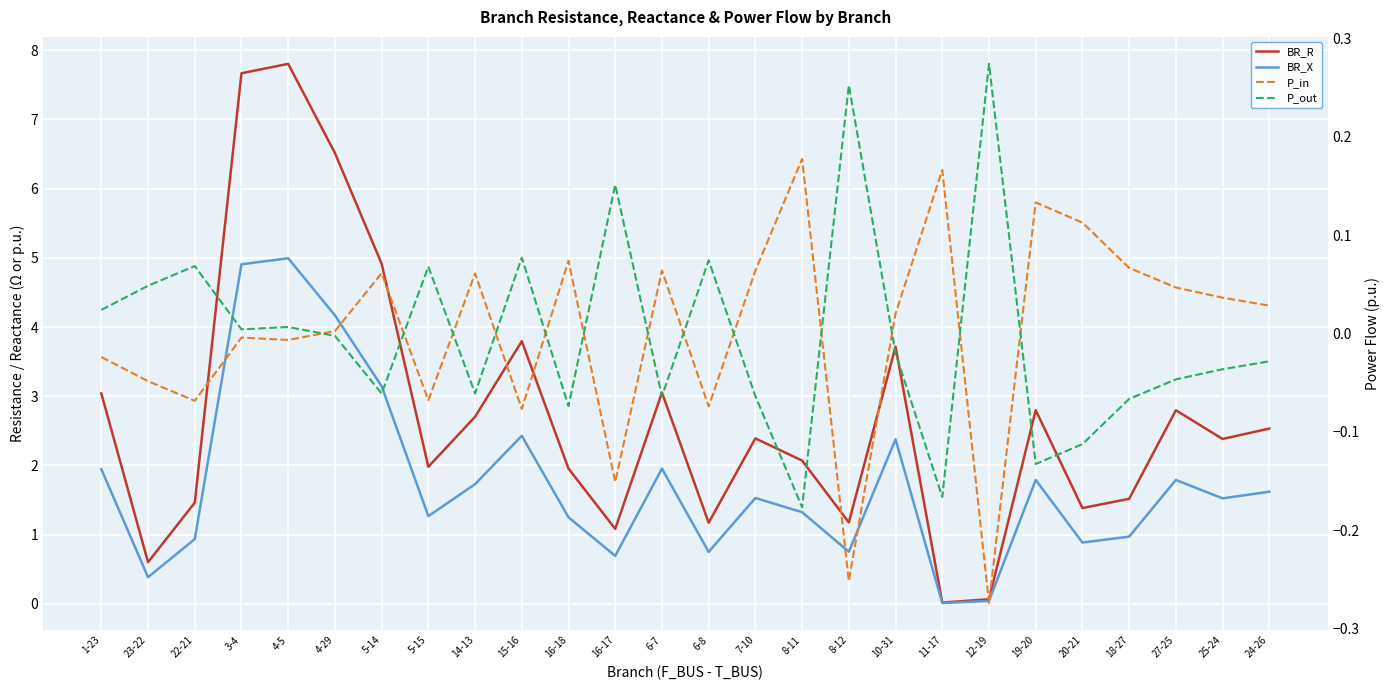

Where does the BR_R series first go above 2?

1-23